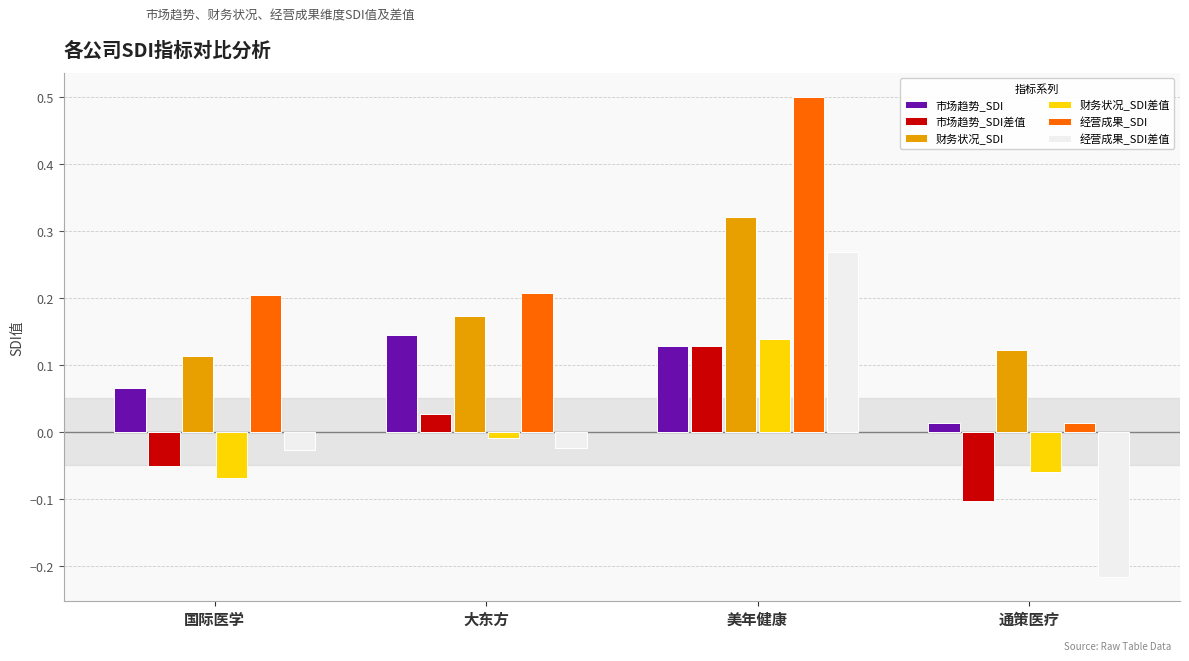

The value of 市场趋势_SDI差值 at 通策医疗 is -0.1. True or false?

True